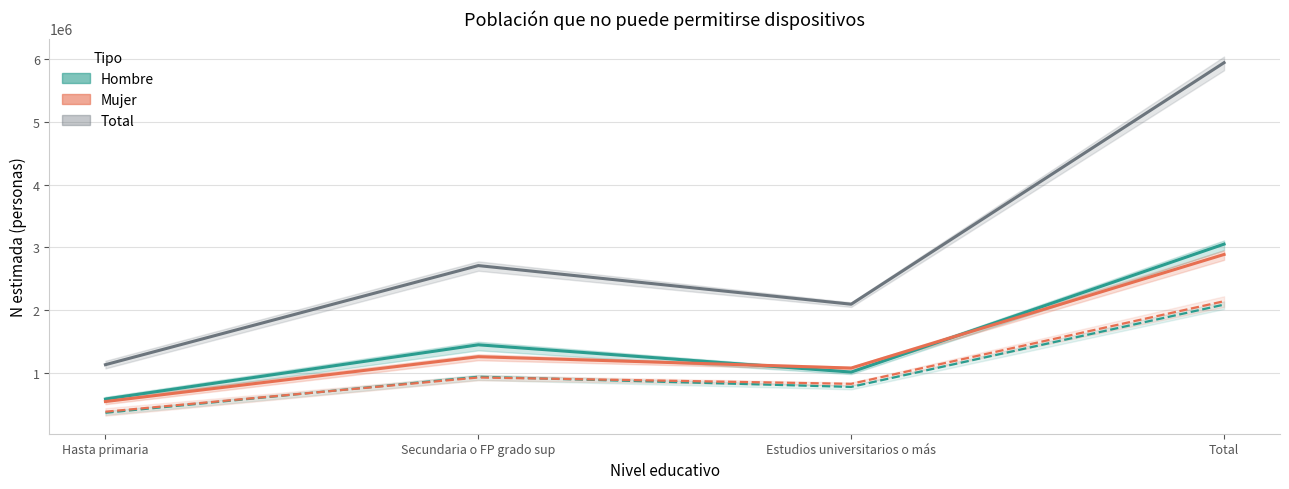

The value of Mujer N estimada (M4) at Estudios universitarios o más is 1079908. True or false?

True